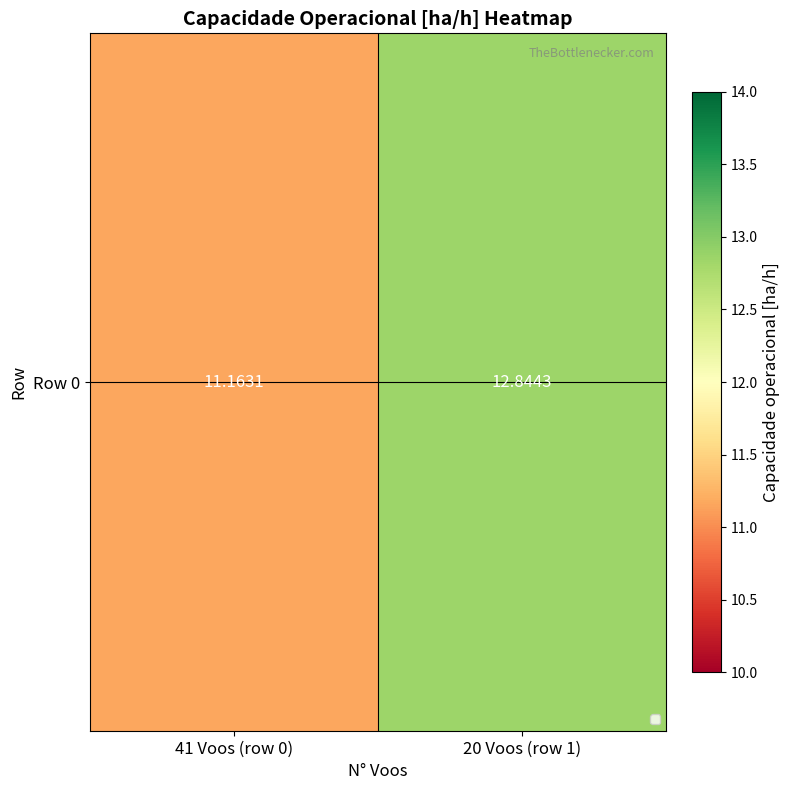

Rank the categories by value from highest to lowest.

20 Voos (row 1), 41 Voos (row 0)